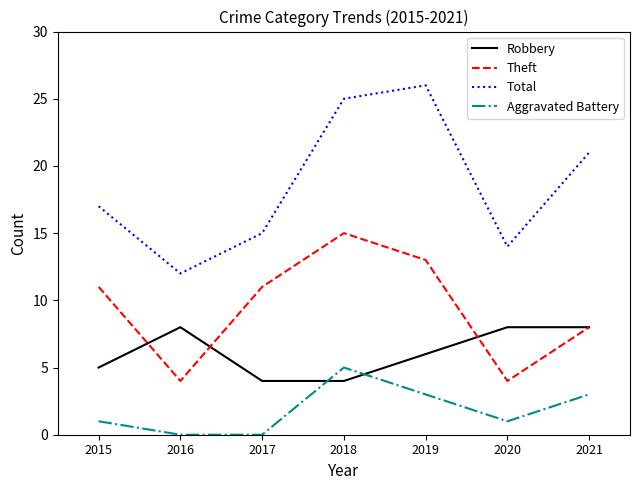

What is the difference between the second highest and minimum values in the Total series?

13